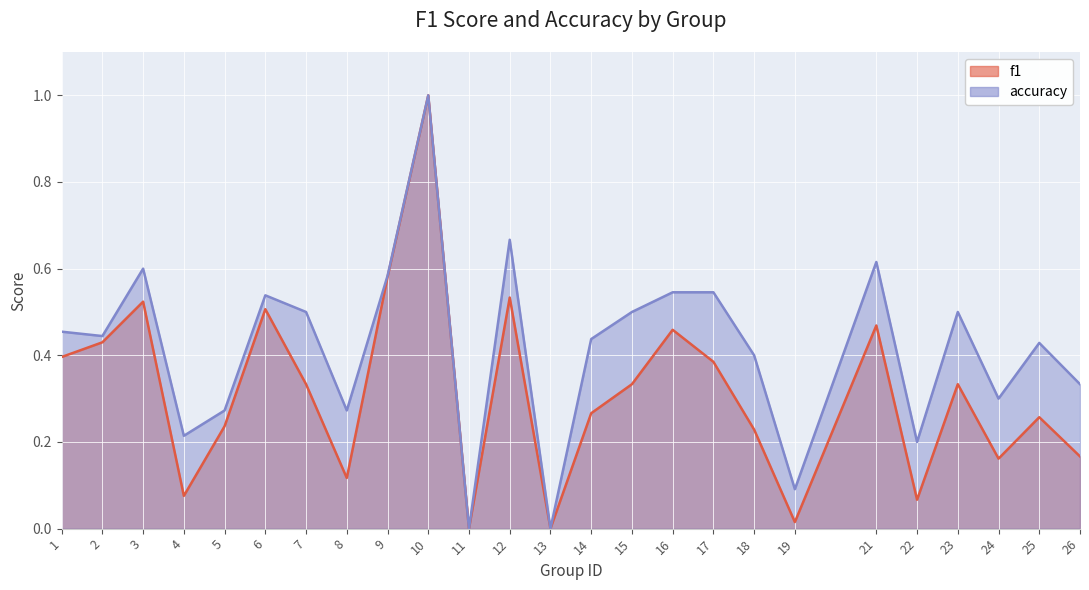

At which category does the chart reach its peak across all series?

10